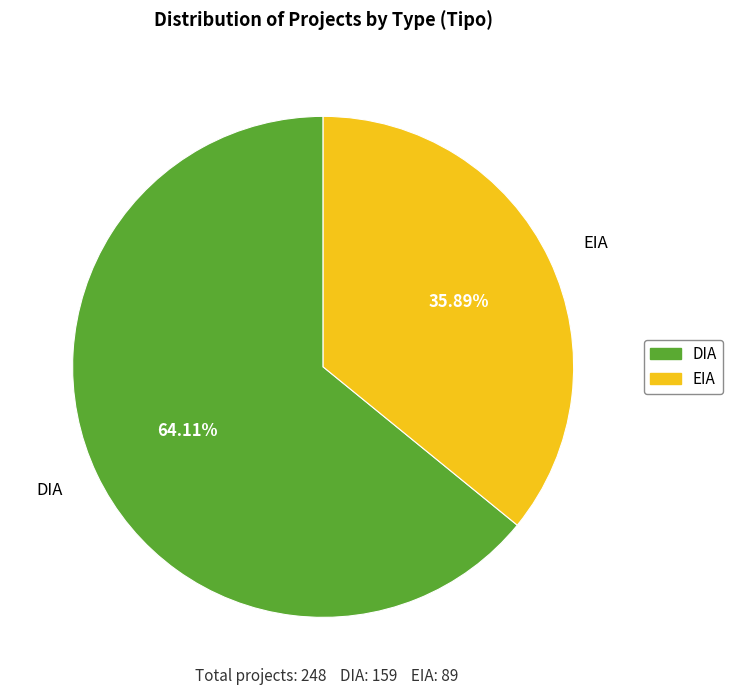

How many slices are in this pie chart?

2